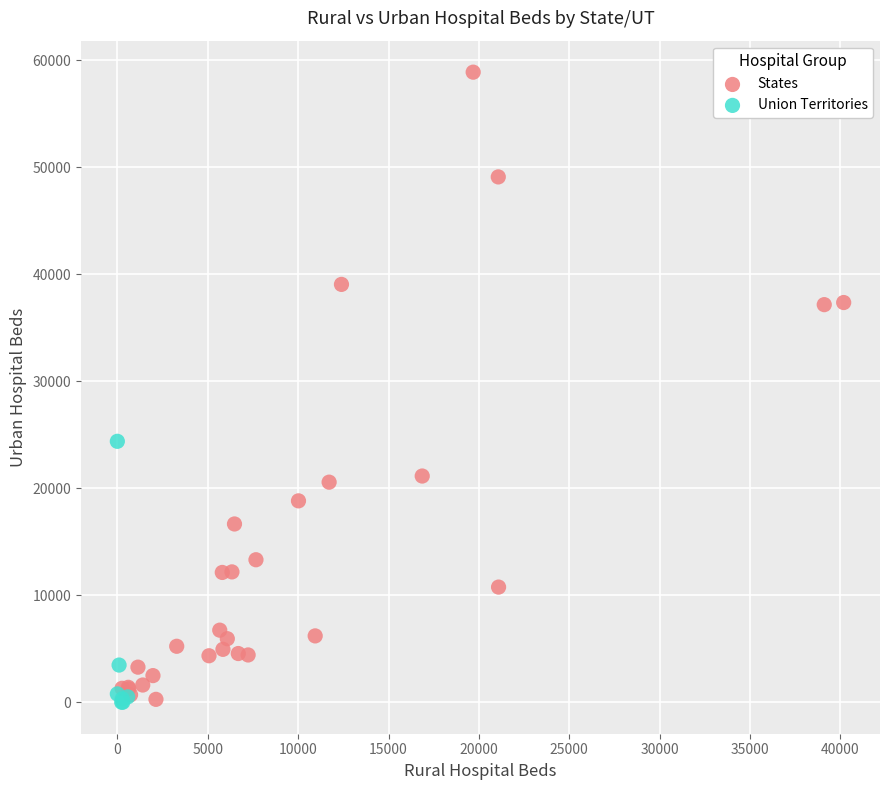

Which series contains the highest Y value?

States